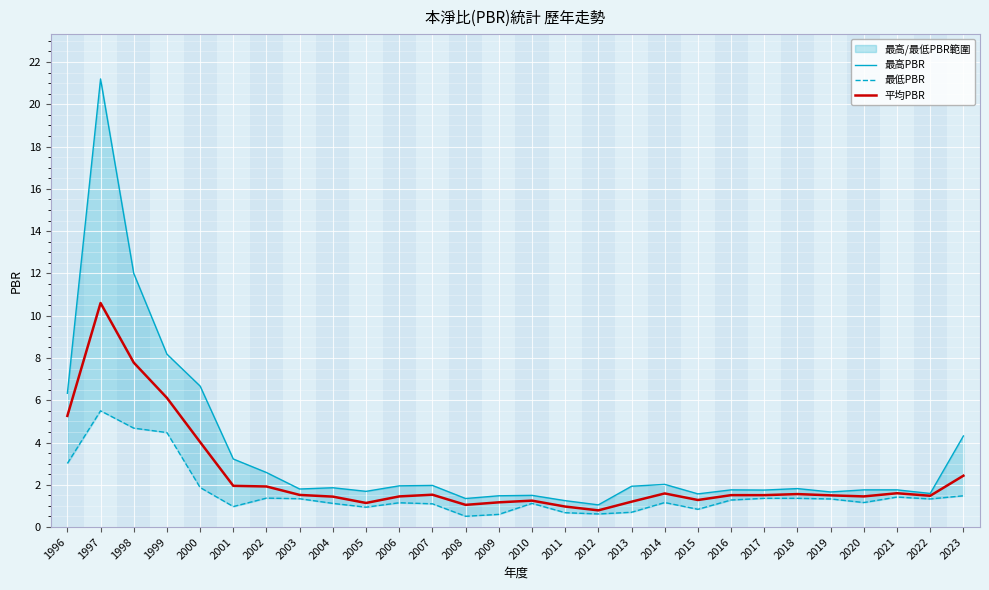

Which label corresponds to the largest value in the chart?

1997